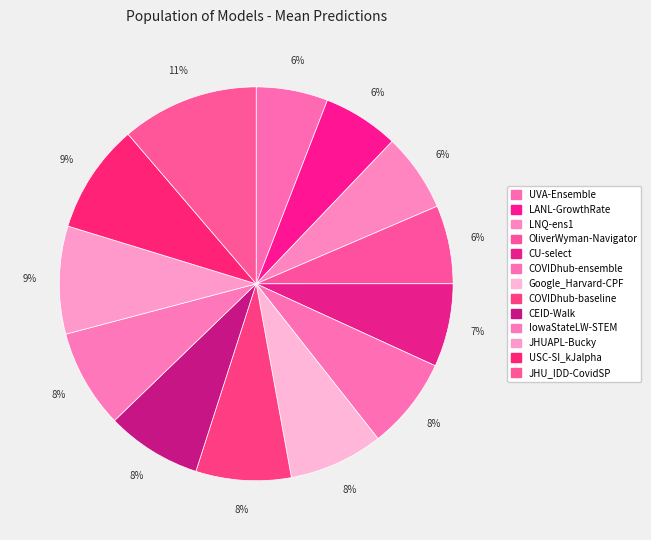

How many segments does this pie chart have?

13